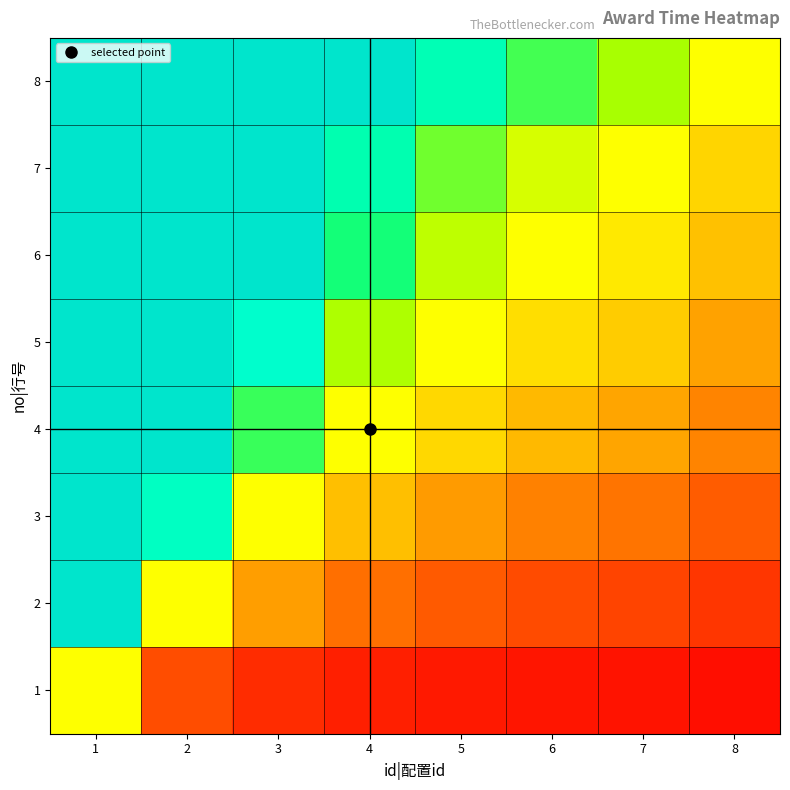

How many distinct data groups are displayed?

8